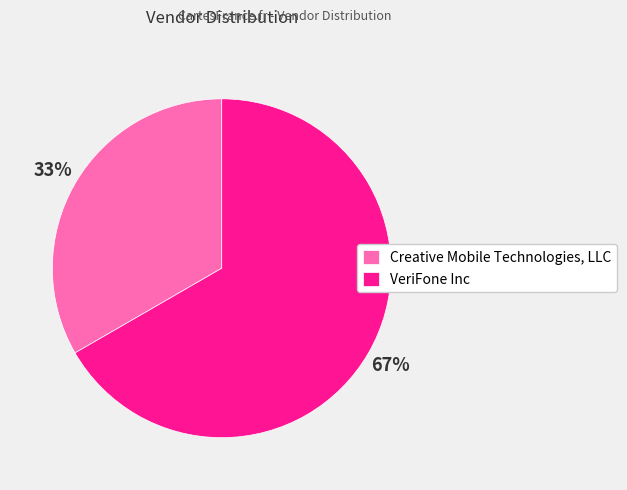

Which slice represents more than half of the pie?

VeriFone Inc